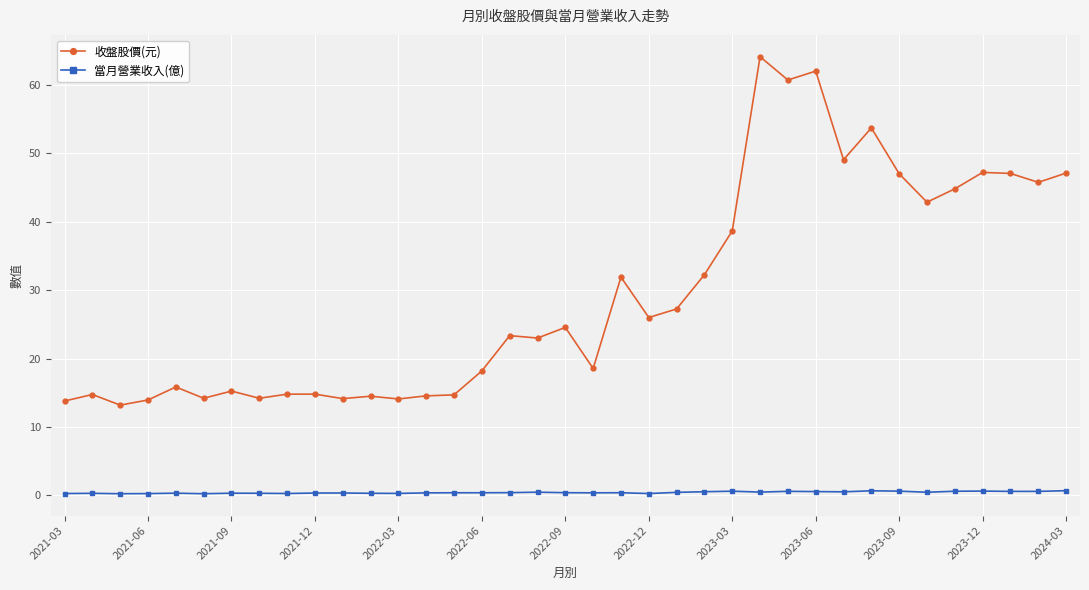

List the series in order of their peak value, highest first.

收盤股價(元), 當月營業收入(億)